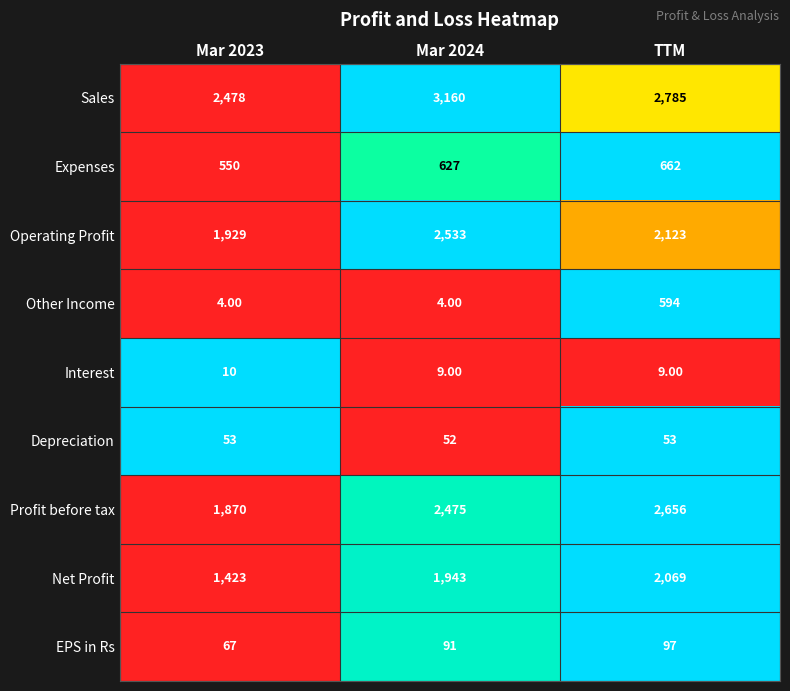

What is the sum of all EPS in Rs values?

255